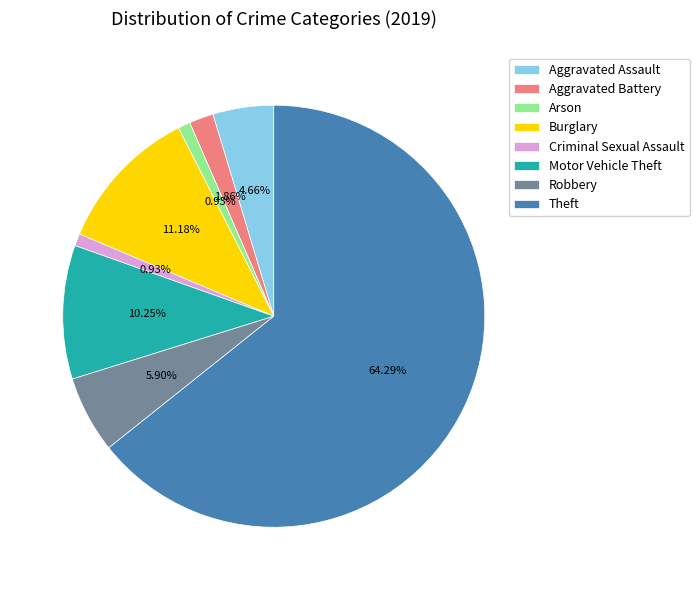

Is there a majority slice in this chart?

Yes